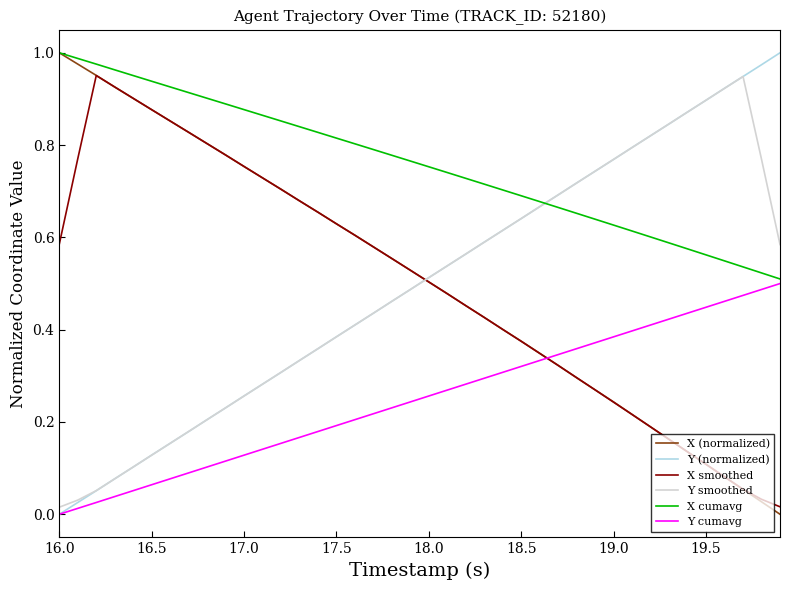

True or false: X smoothed and X cumavg cross at least once.

False